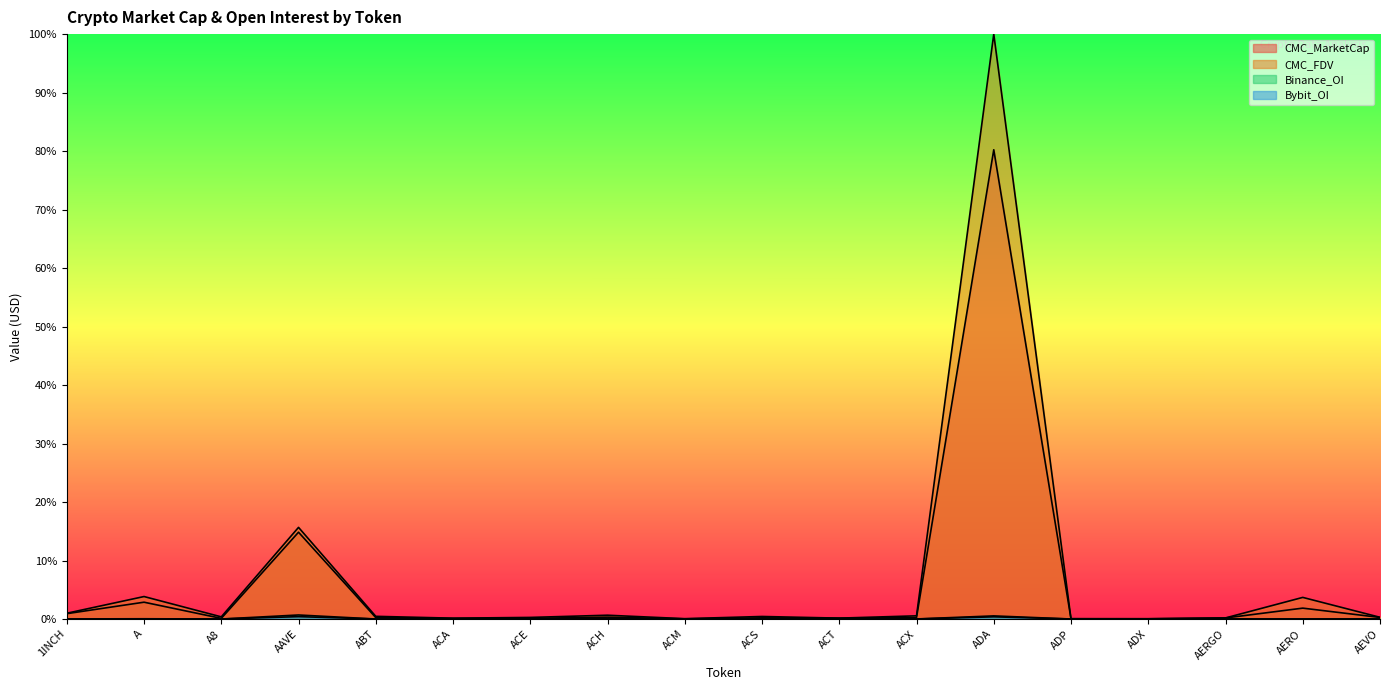

How many lines are shown in the chart?

4